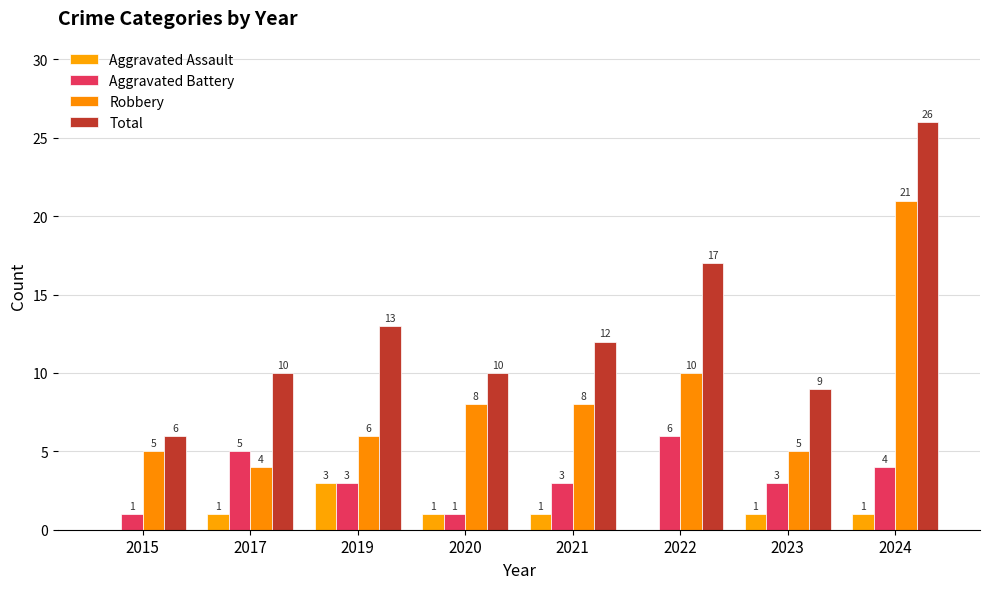

The Aggravated Battery series shows 3 at 2021. True or false?

True